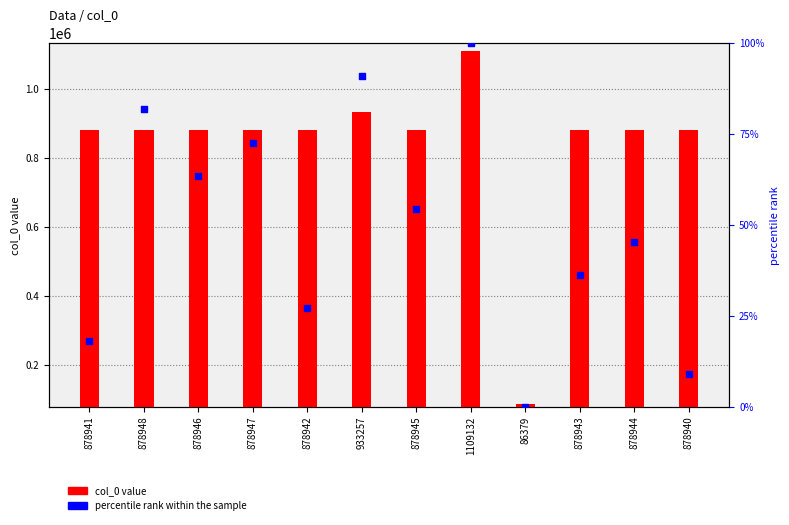

Which series has the widest spread of Y values?

col_0 value